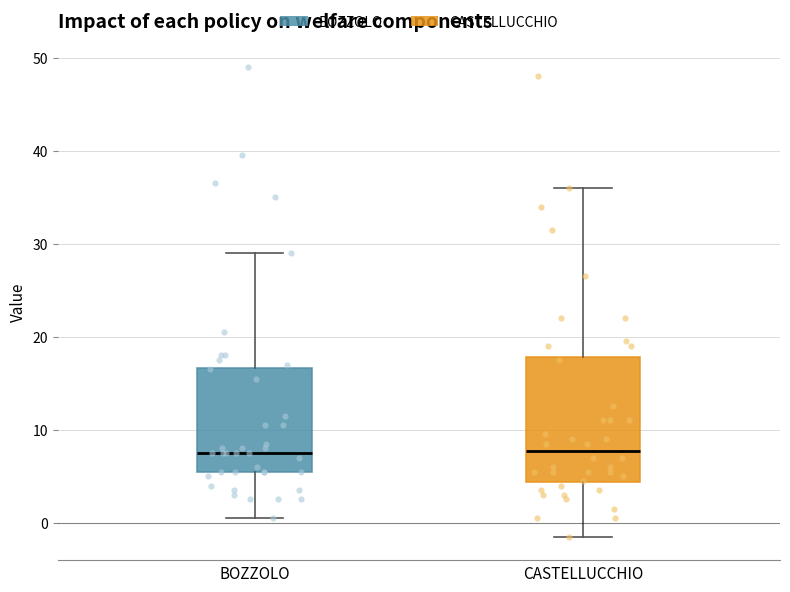

Comparing the boxes themselves (not the whiskers), which one is the tallest?

CASTELLUCCHIO